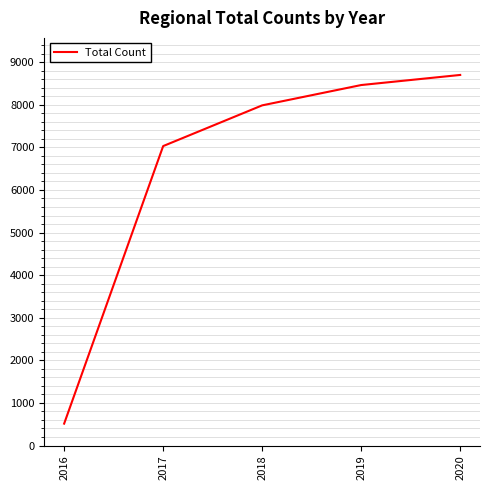

Does the chart display data point markers on the line(s)?

No